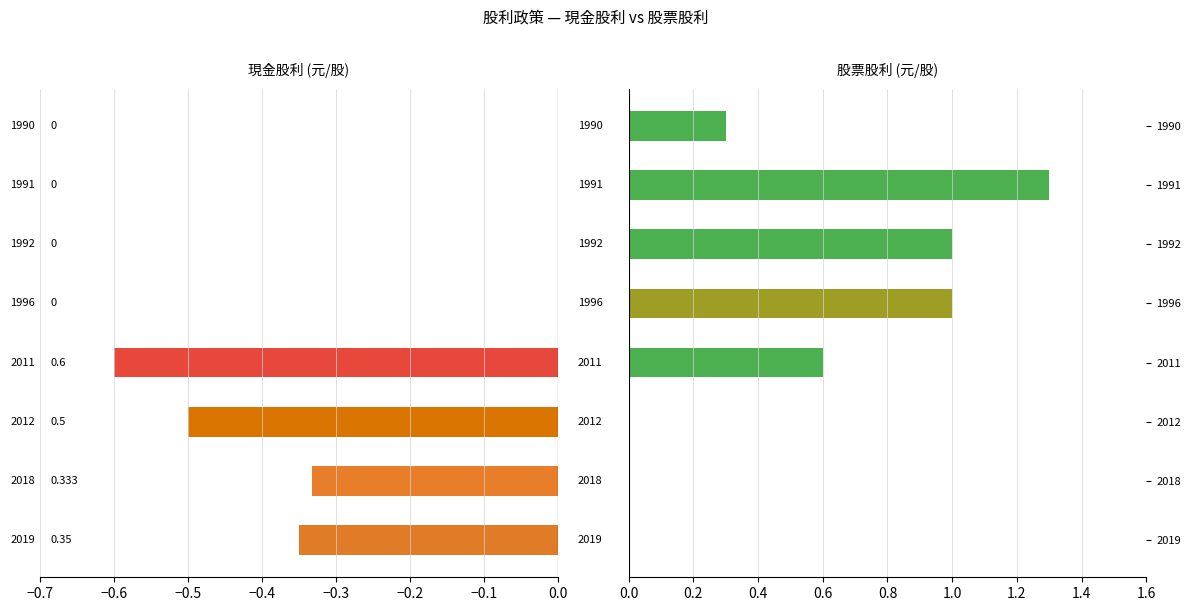

What is the sum of all 股票股利 values?

4.2